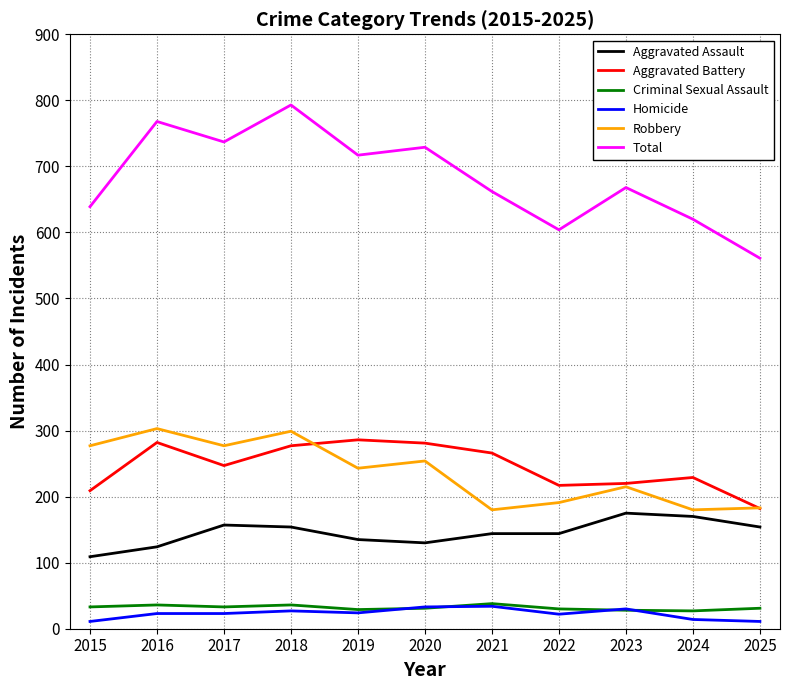

Which category has the highest value across all series?

2018